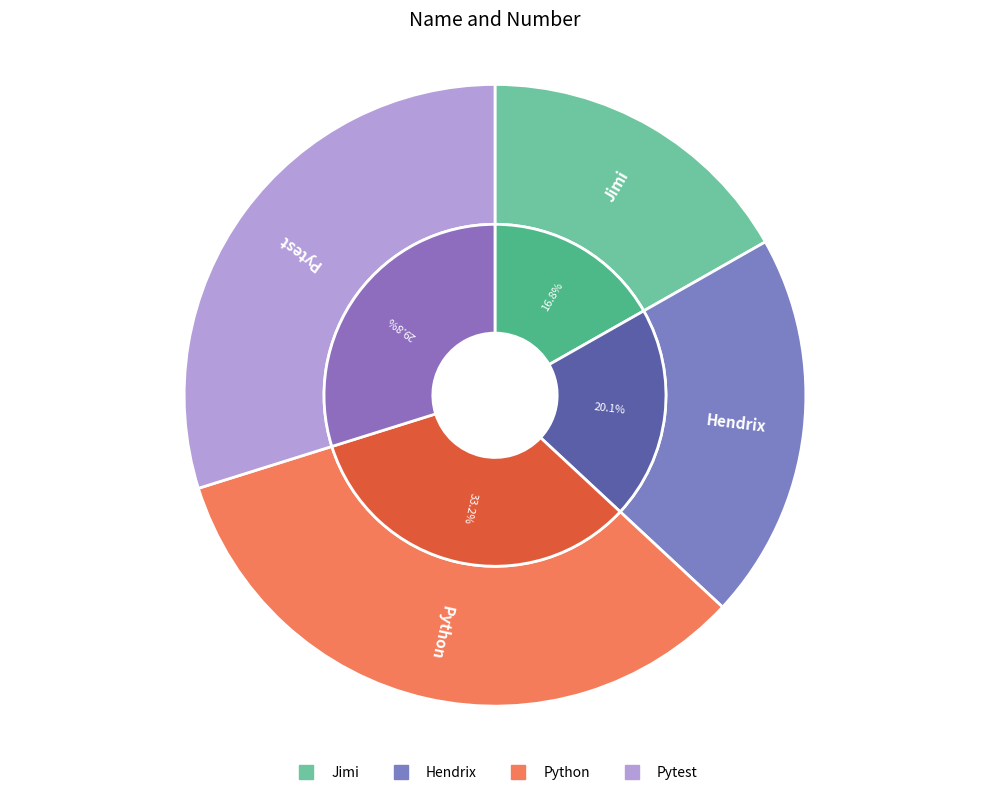

How much of the chart is everything except Pytest?

70.2%